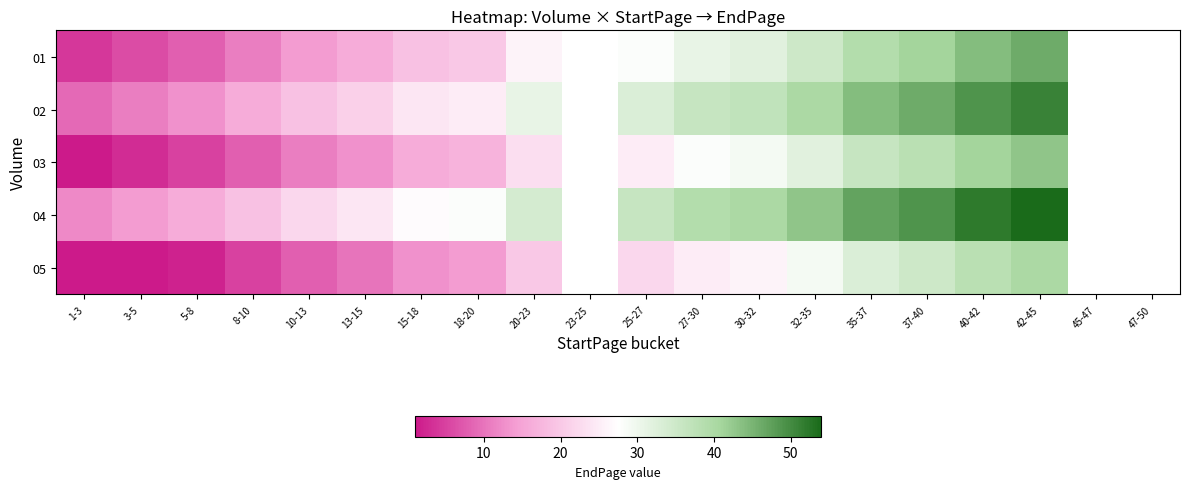

Which category has the highest value across all series?

42-45